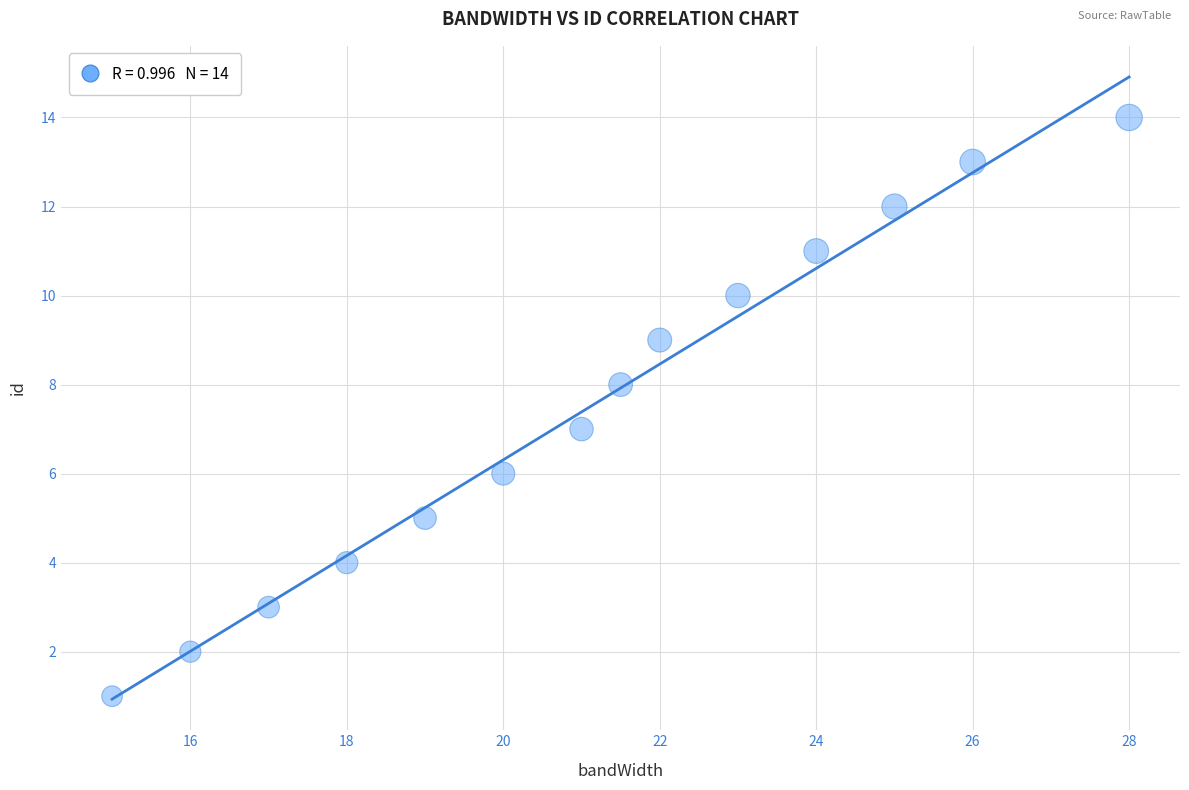

What is the range of Y values (max minus min)?

13